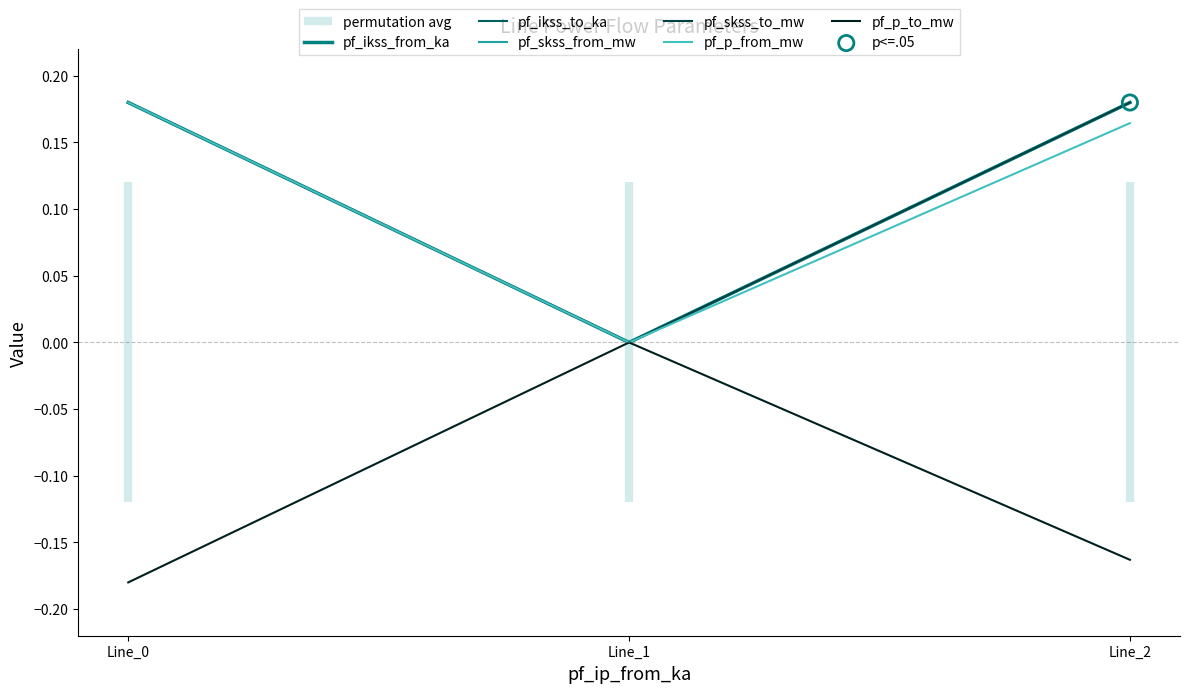

At which category is the sum across all series the highest?

Line_2